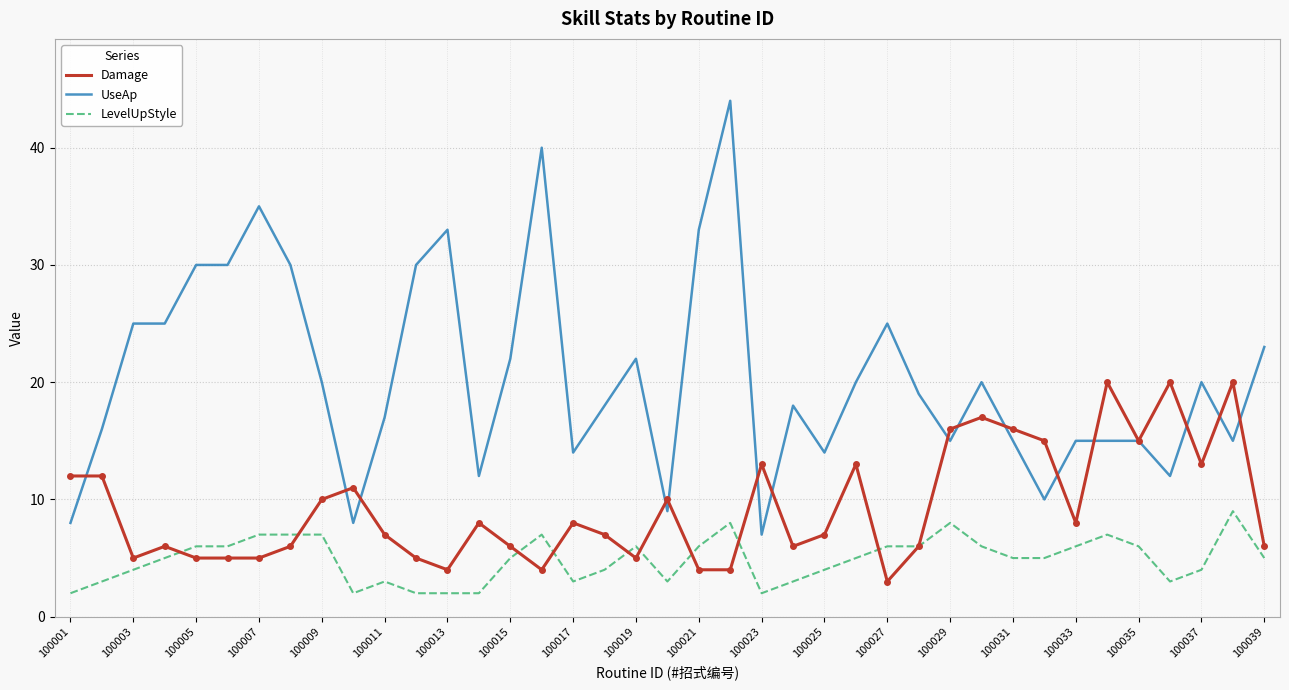

How many values in the UseAp series are below 19?

19